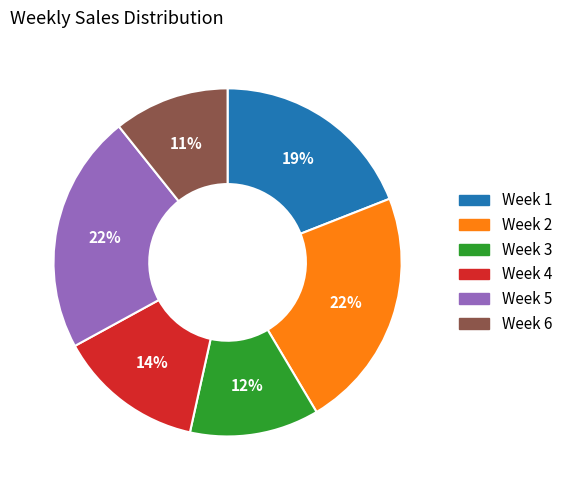

Which has a higher value, Week 1 or Week 4?

Week 1